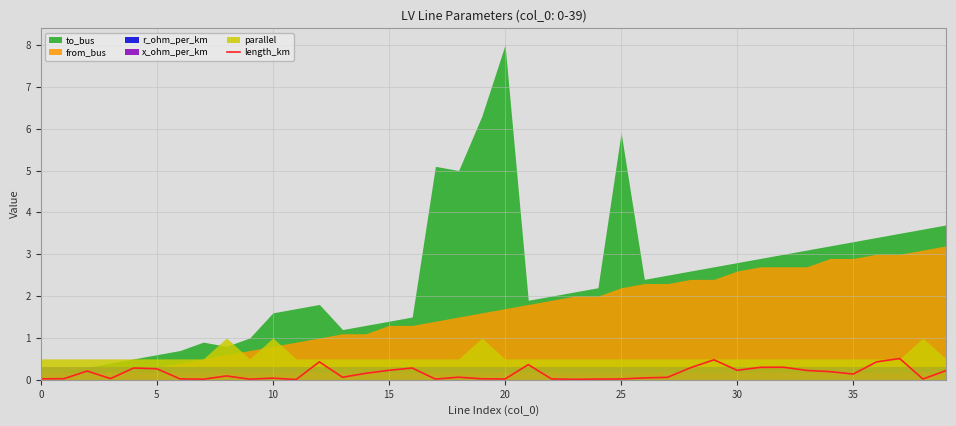

What is the maximum value for length_km?

0.5